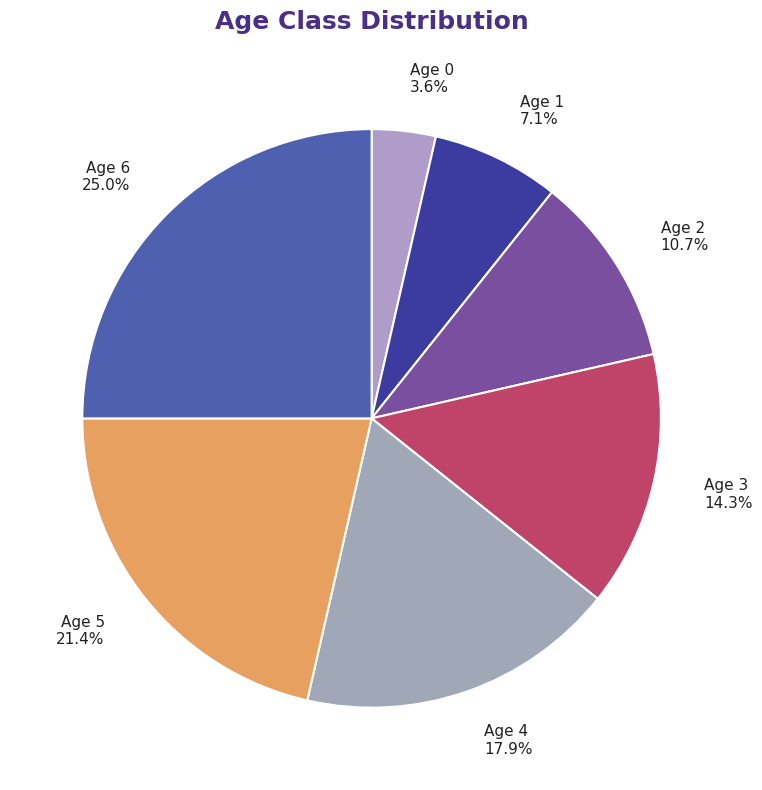

Is it true that Age 2 is 1% of the pie?

False